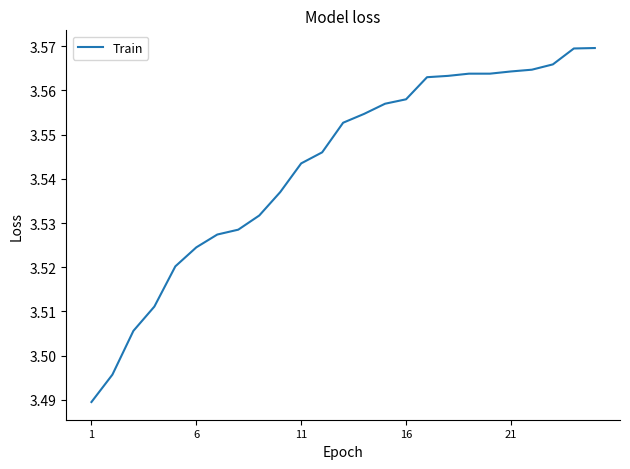

The value at 6 is 4.9. True or false?

False